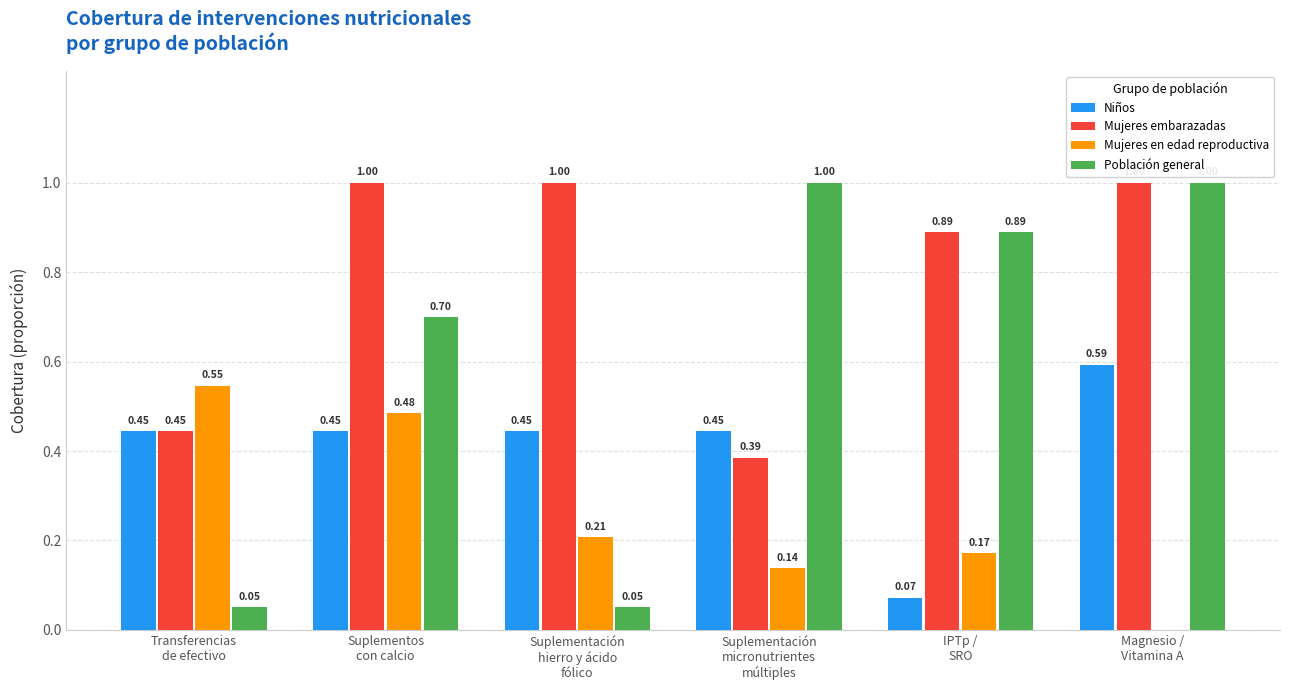

Which series has the largest total across all categories?

Mujeres embarazadas